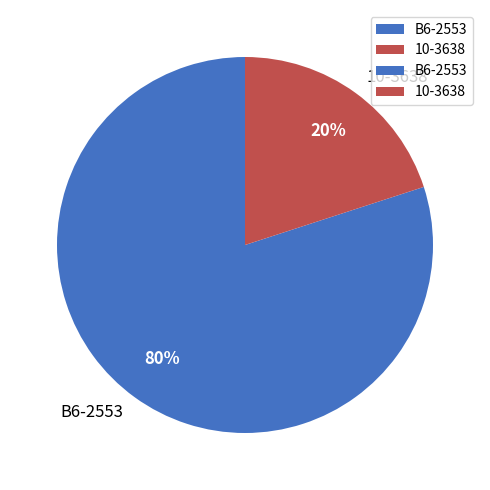

To the nearest percent, what is the combined percentage of B6-2553 and 10-3638?

100%